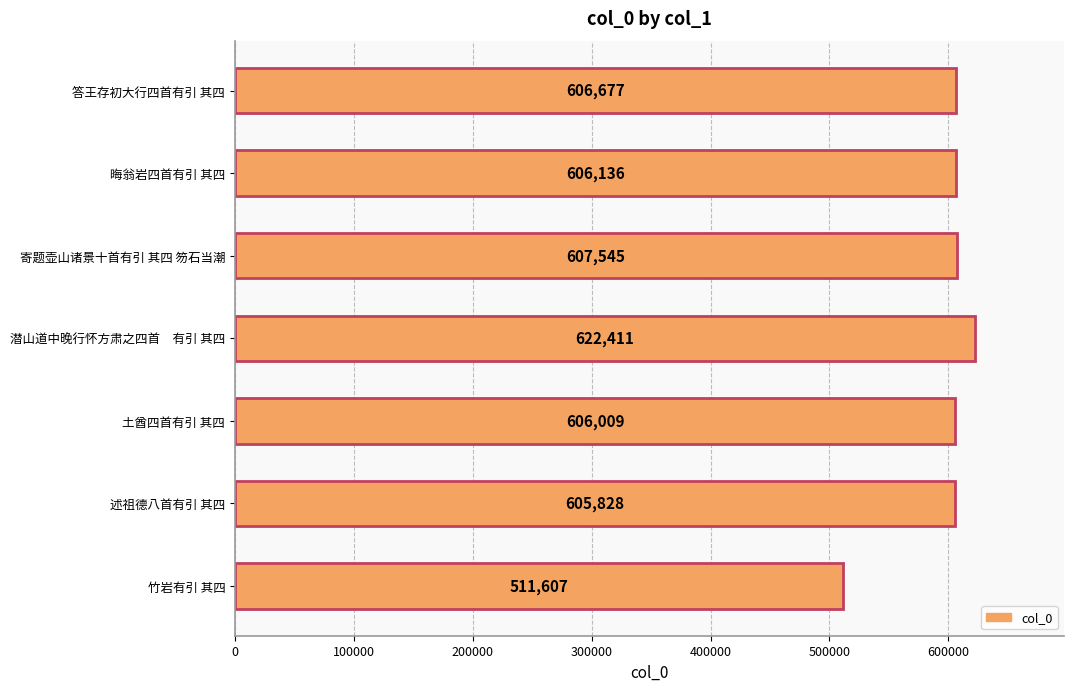

What is the change in value from 潜山道中晚行怀方肃之四首　有引 其四 to 竹岩有引 其四?

-110804